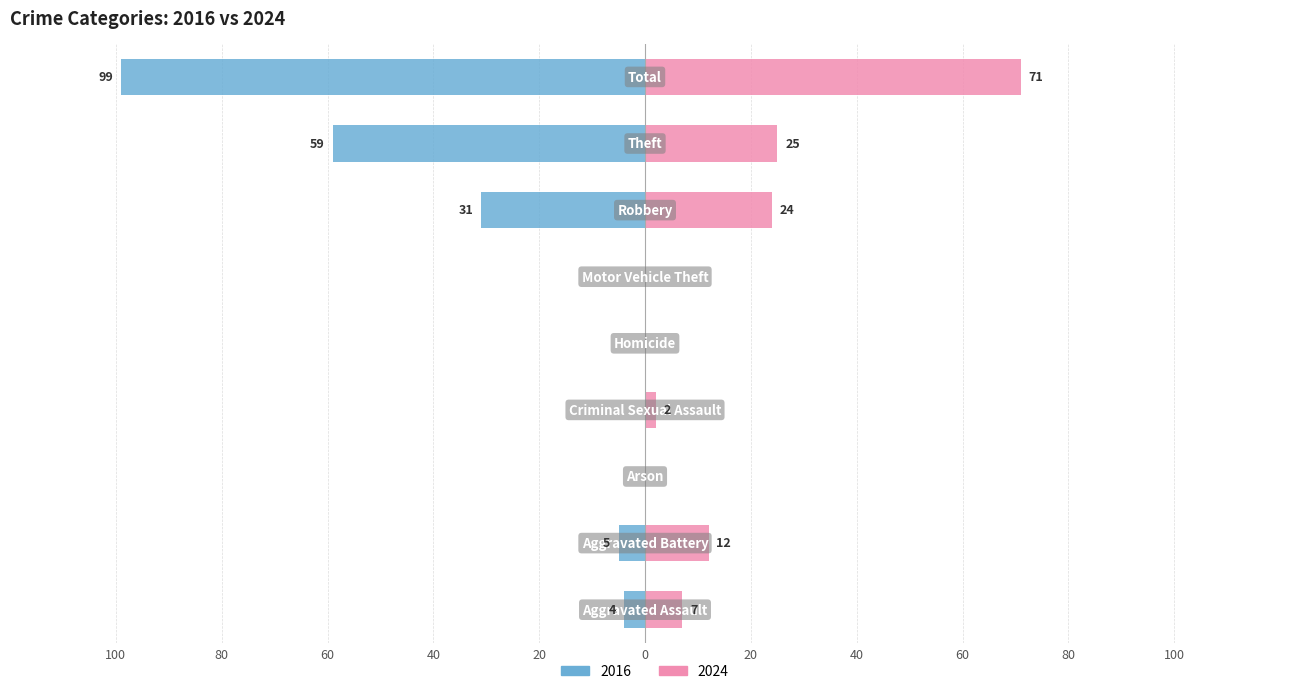

What is the difference between the maximum and minimum values in the 2016 series?

99